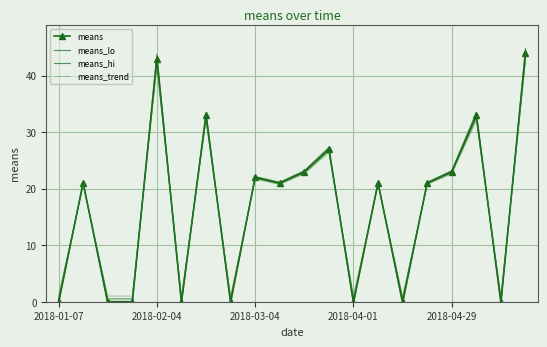

At which category does means_hi reach its first local valley?

5